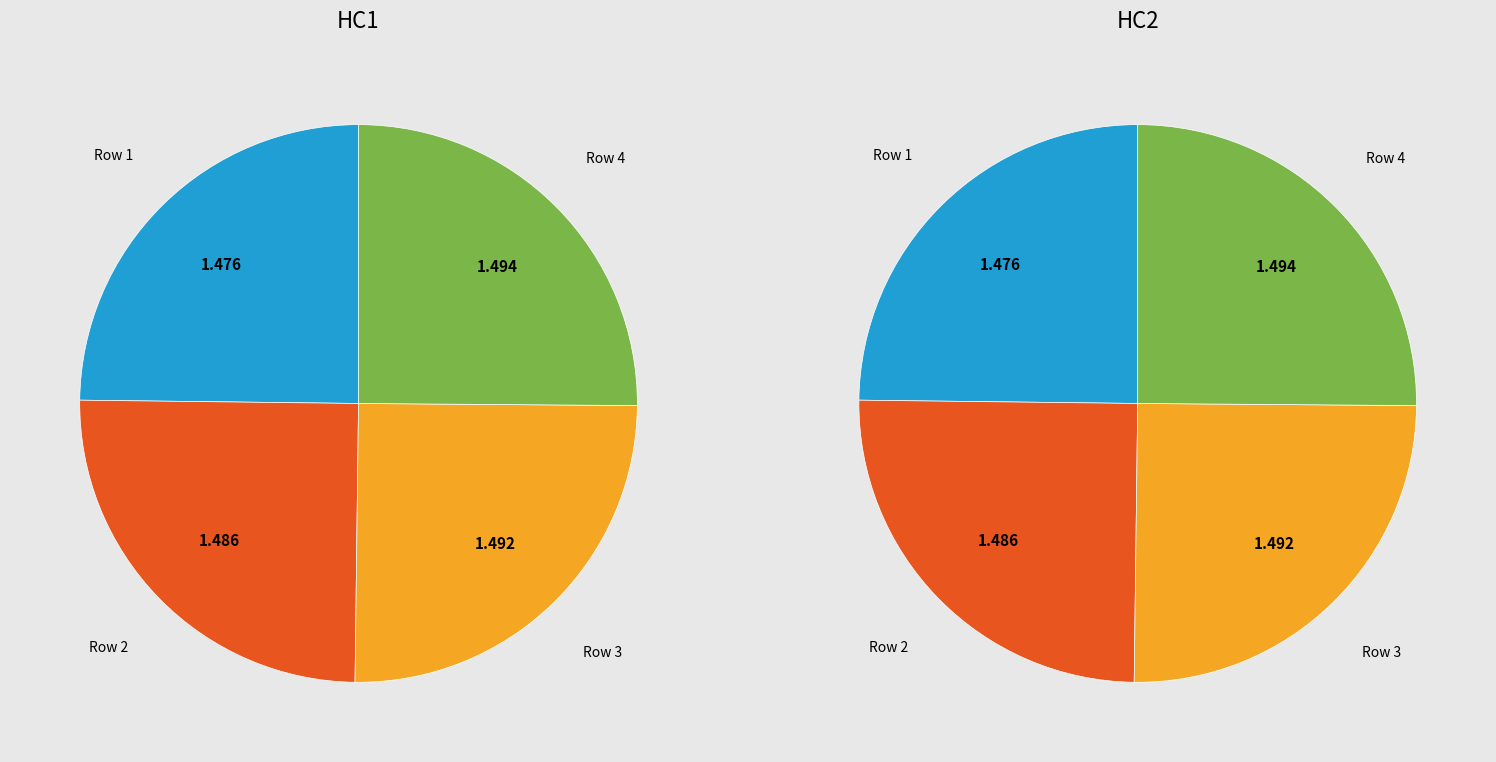

Count the number of slices in the pie.

4